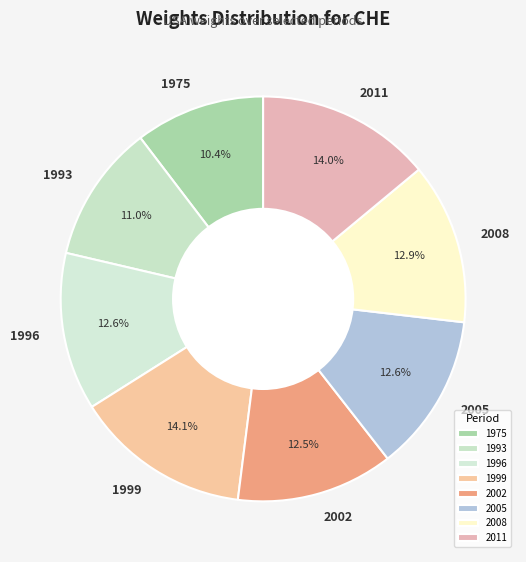

How many slices are in this pie chart?

8